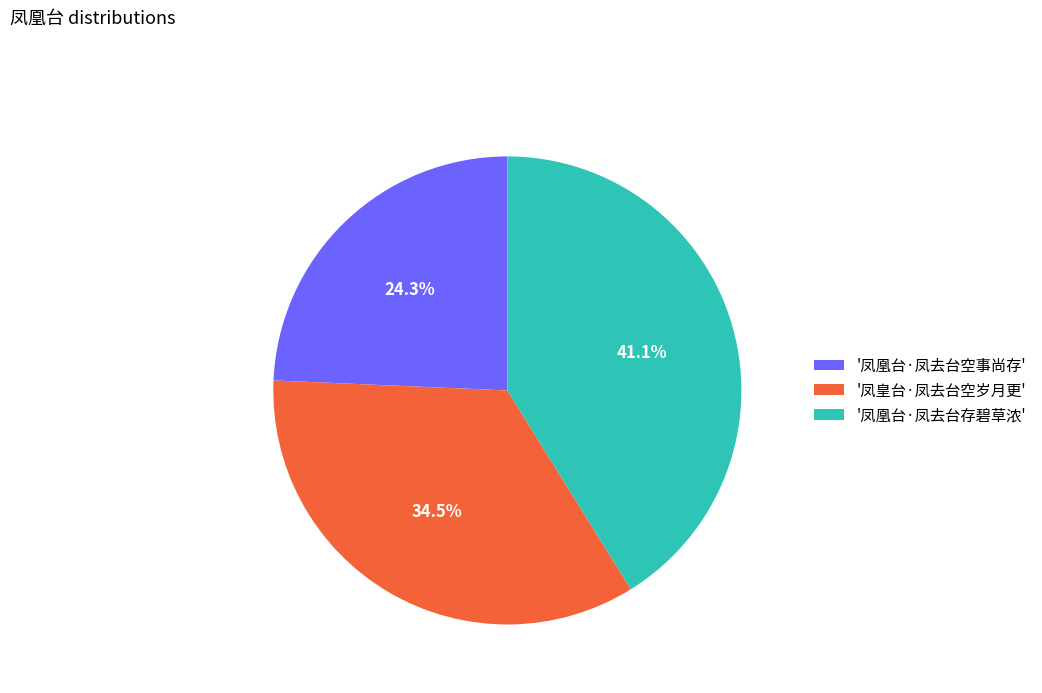

How many slices are in this pie chart?

3